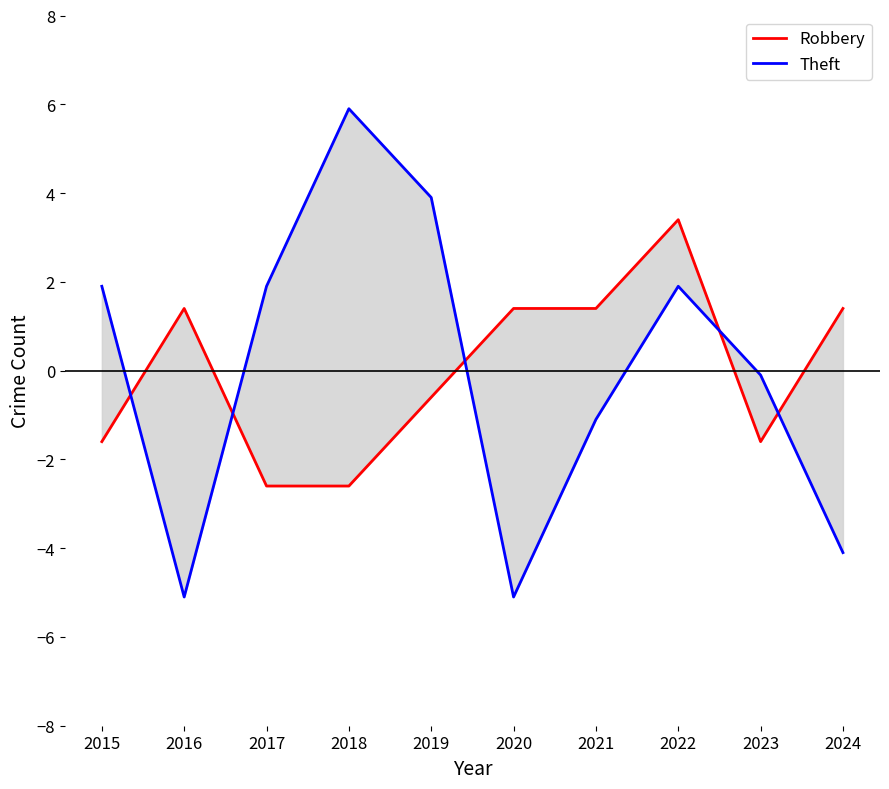

Which series has the largest range (max minus min)?

Theft